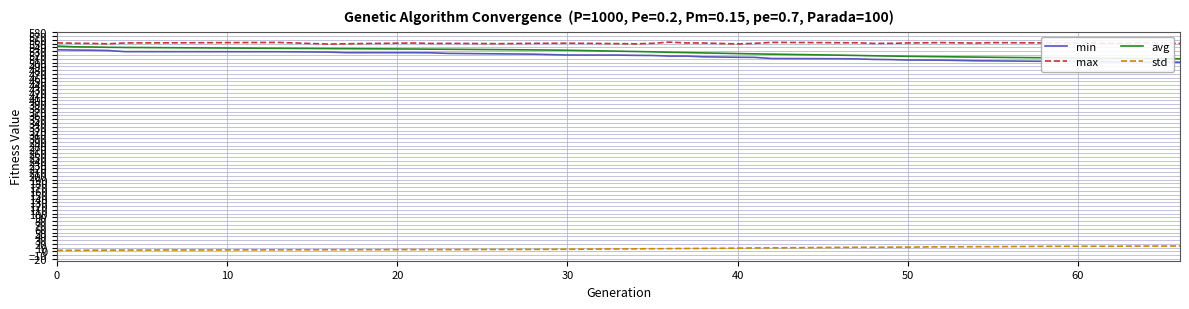

True or false: min and std intersect in this chart.

False